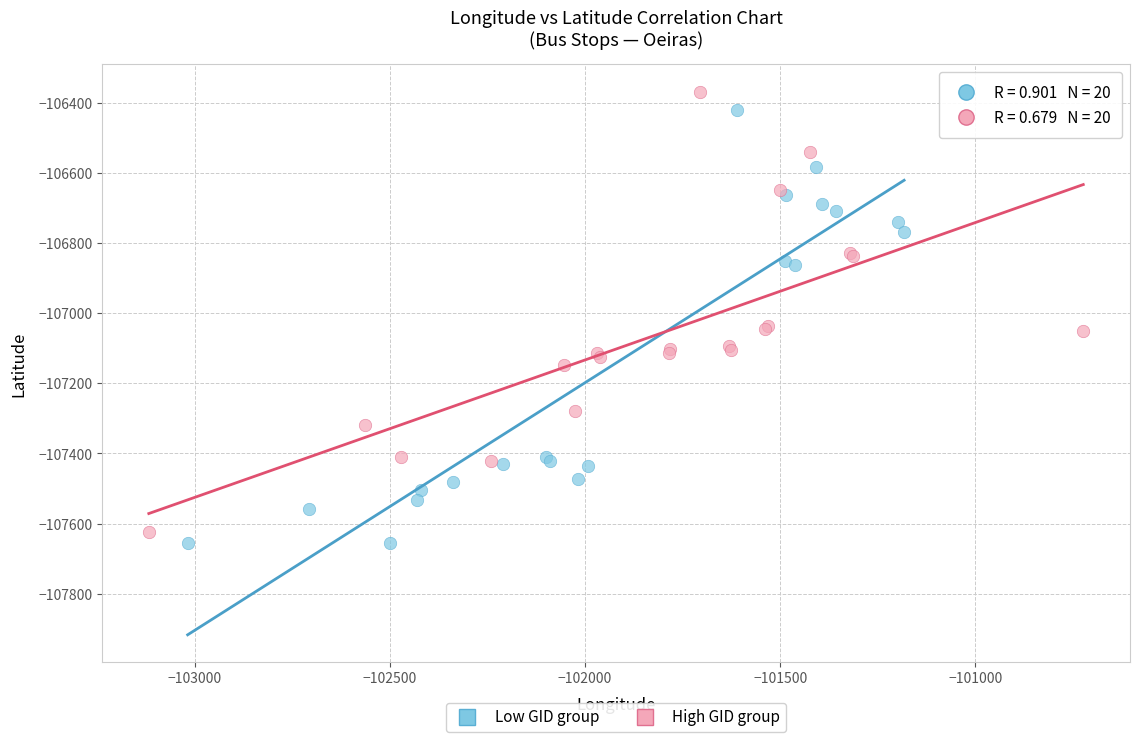

Which series has the largest Y range (max minus min)?

High GID group